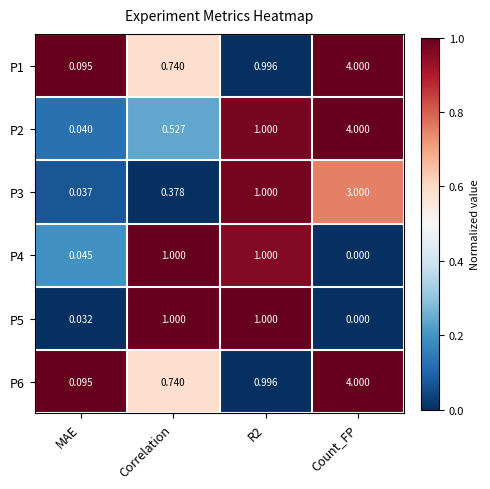

Which series has the widest spread of values?

P2